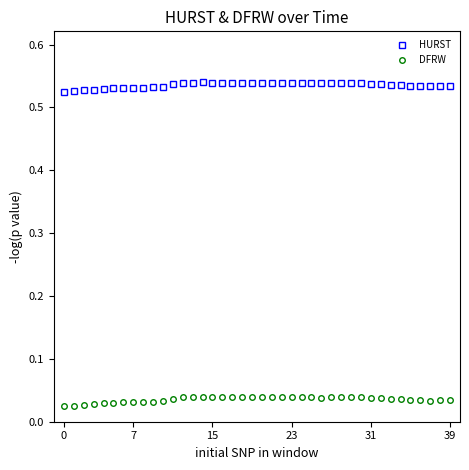

List the series in order of their peak value, lowest first.

DFRW, HURST